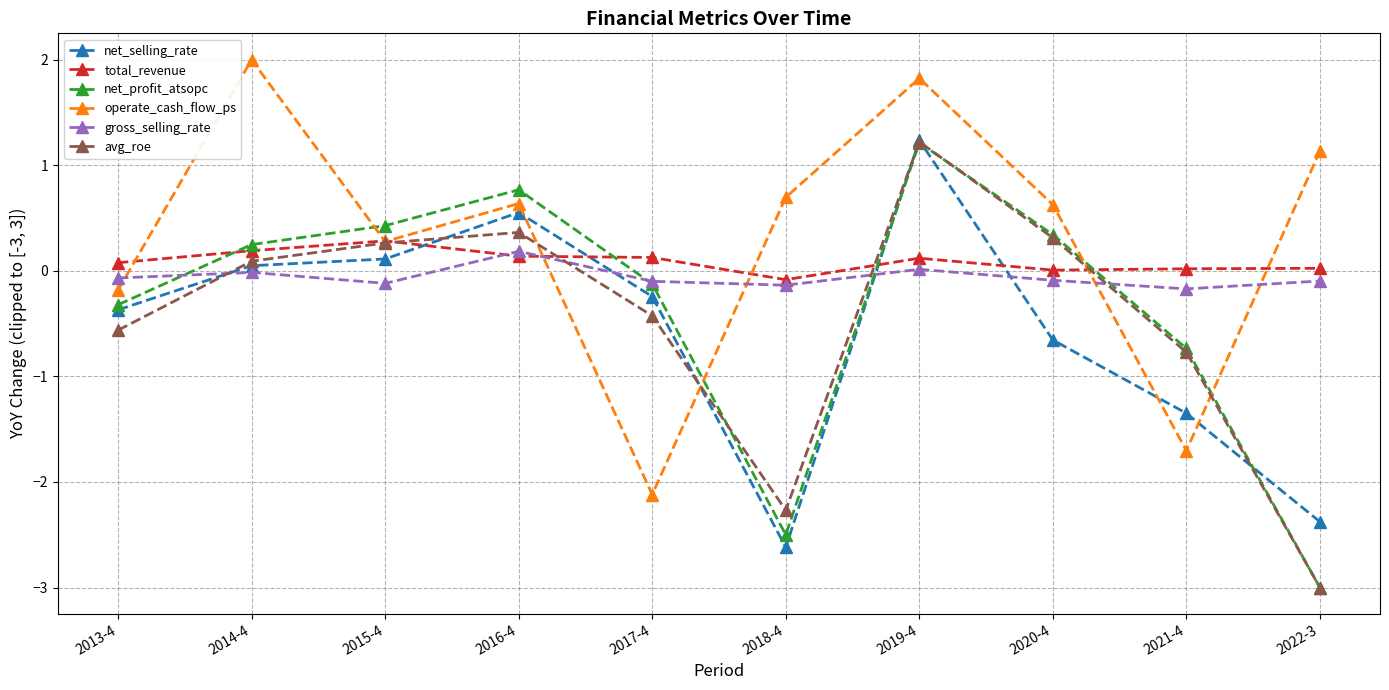

What is the sum of the net_selling_rate values at 2013-4 and 2022-3?

-2.7